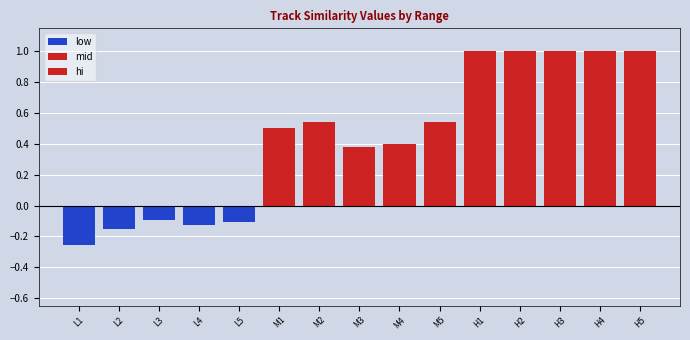

List the series in order of their peak value, highest first.

hi, mid, low